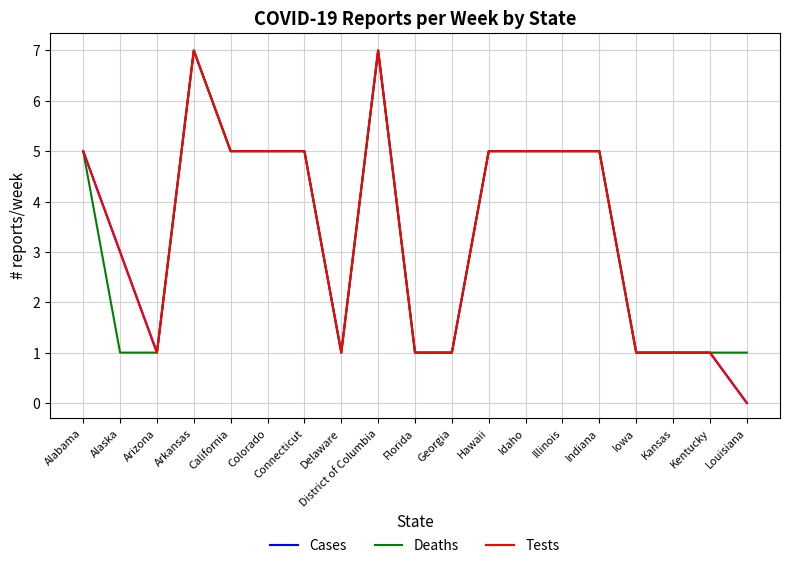

Reading left to right, extract all data points from this chart.

Cases: Alabama=5	Alaska=3	Arizona=1	Arkansas=7	California=5	Colorado=5	Connecticut=5	Delaware=1	District of Columbia=7	Florida=1	Georgia=1	Hawaii=5	Idaho=5	Illinois=5	Indiana=5	Iowa=1	Kansas=1	Kentucky=1	Louisiana=0
Deaths: Alabama=5	Alaska=1	Arizona=1	Arkansas=7	California=5	Colorado=5	Connecticut=5	Delaware=1	District of Columbia=7	Florida=1	Georgia=1	Hawaii=5	Idaho=5	Illinois=5	Indiana=5	Iowa=1	Kansas=1	Kentucky=1	Louisiana=1
Tests: Alabama=5	Alaska=3	Arizona=1	Arkansas=7	California=5	Colorado=5	Connecticut=5	Delaware=1	District of Columbia=7	Florida=1	Georgia=1	Hawaii=5	Idaho=5	Illinois=5	Indiana=5	Iowa=1	Kansas=1	Kentucky=1	Louisiana=0